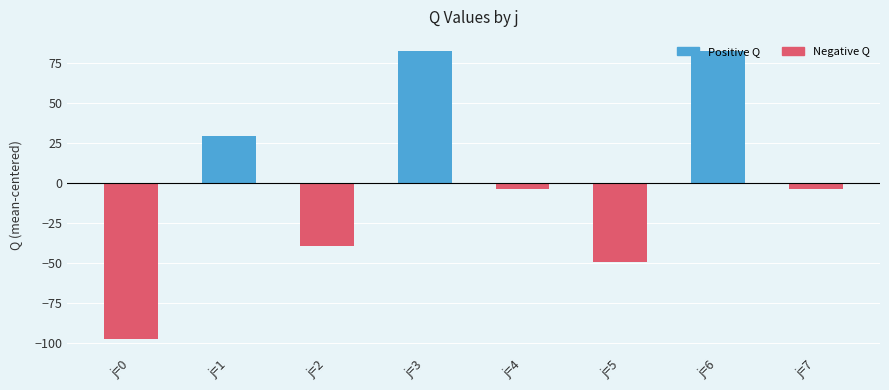

What is the difference between the maximum and minimum values?

179.6